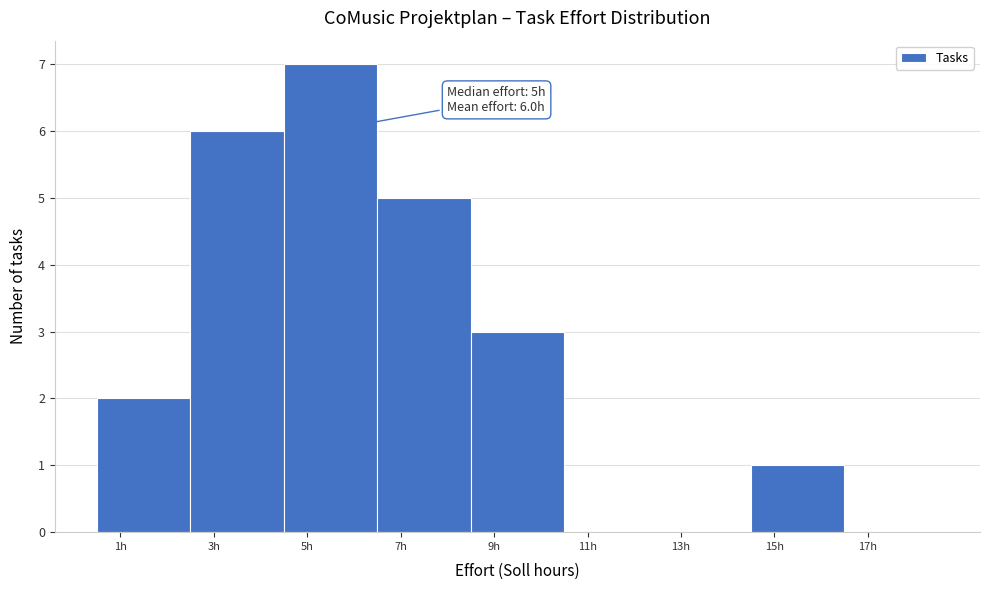

Over which range of the x-axis is the bar tallest?

4.5 to 6.5